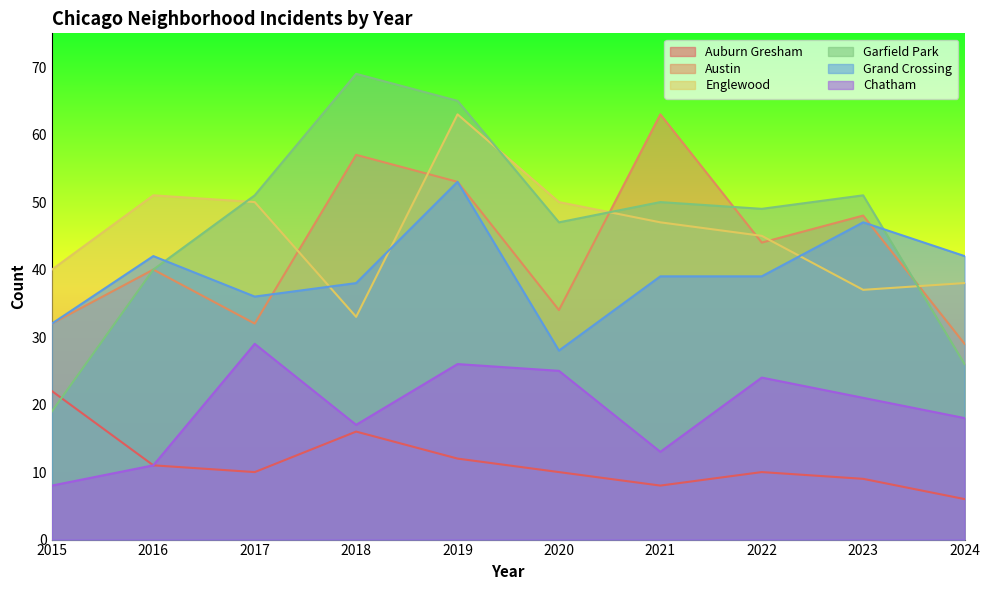

What is the difference between the second highest and second lowest values in the Englewood series?

14